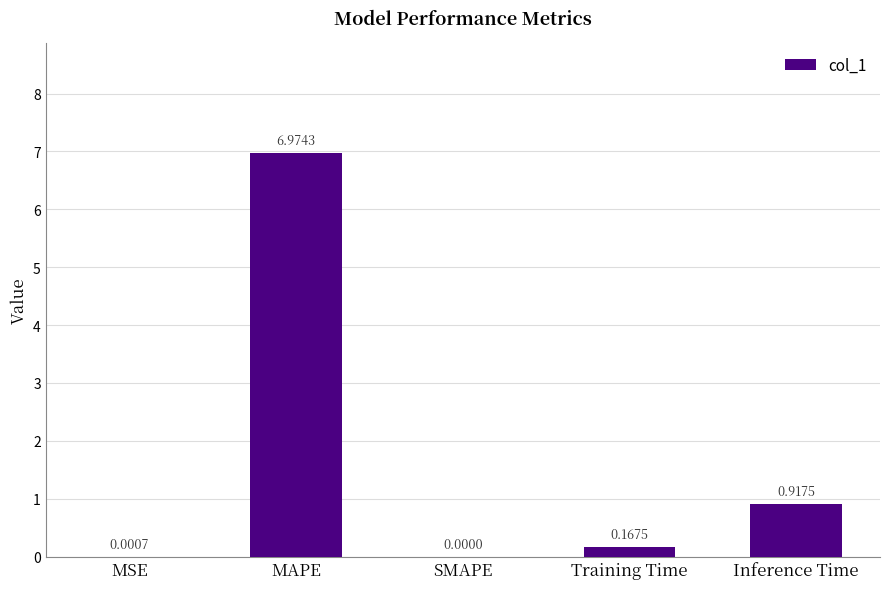

Are the bars horizontal?

No